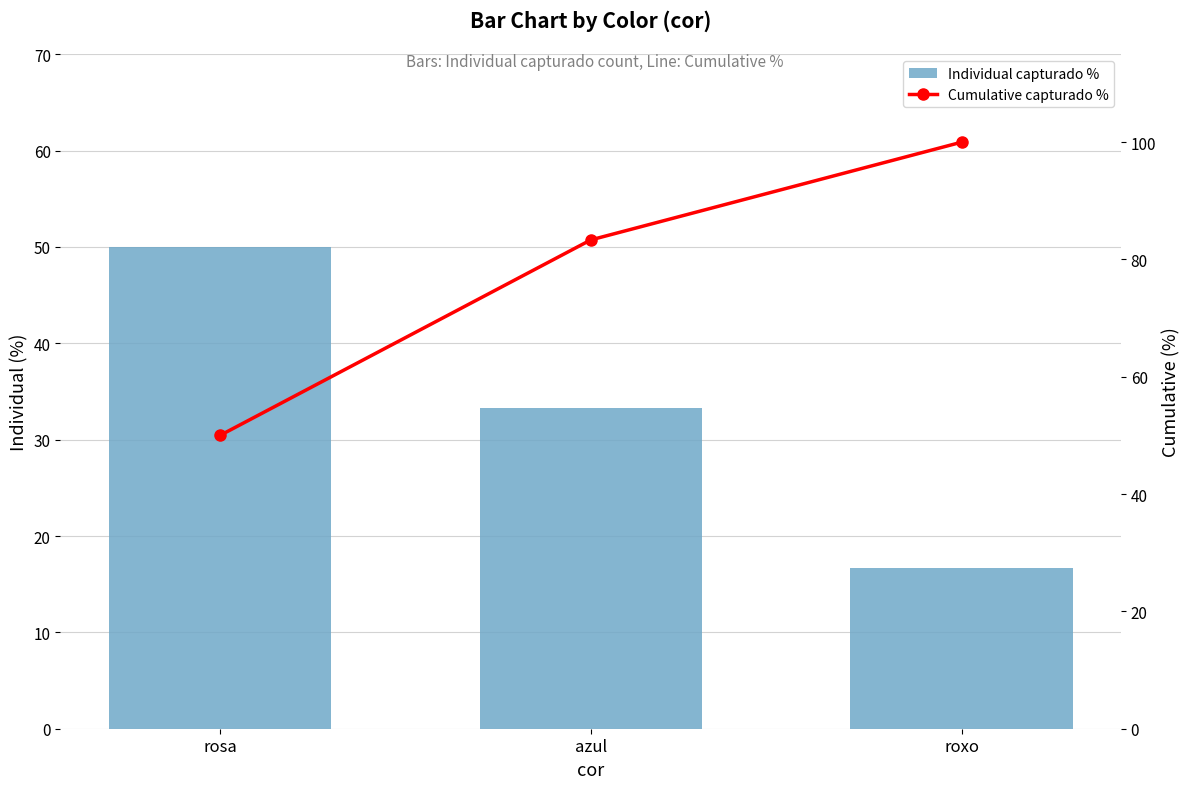

What is the label of the 2nd bar from the left?

azul